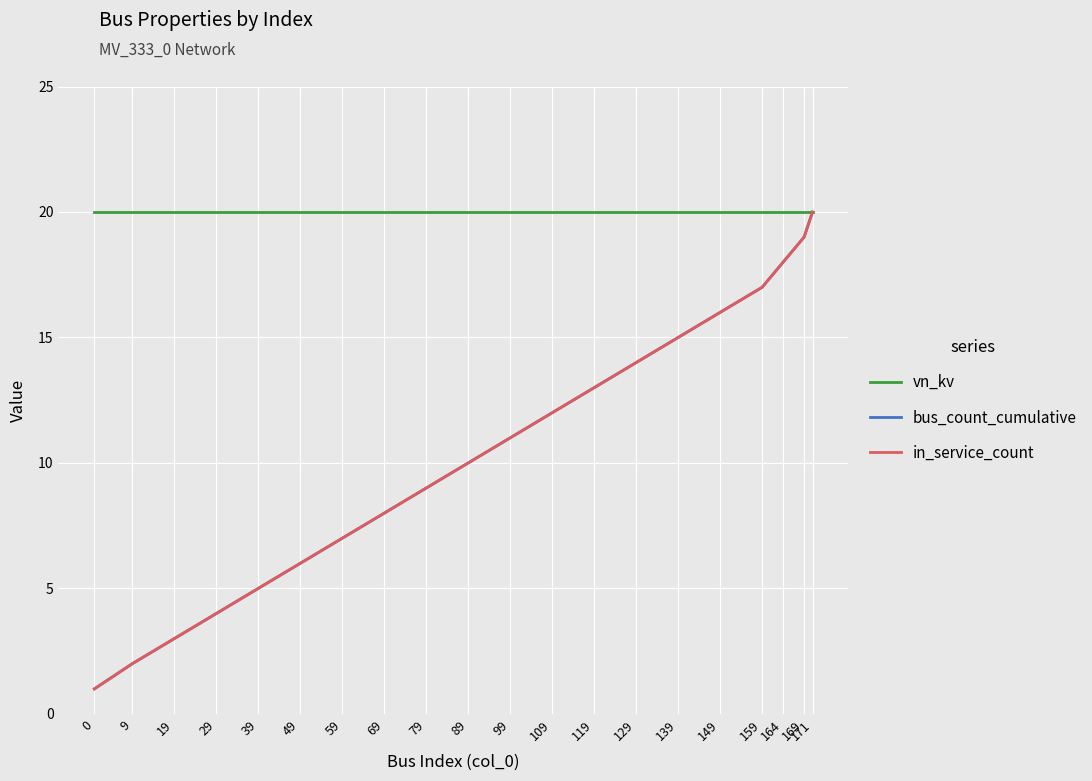

How many lines are shown in the chart?

3